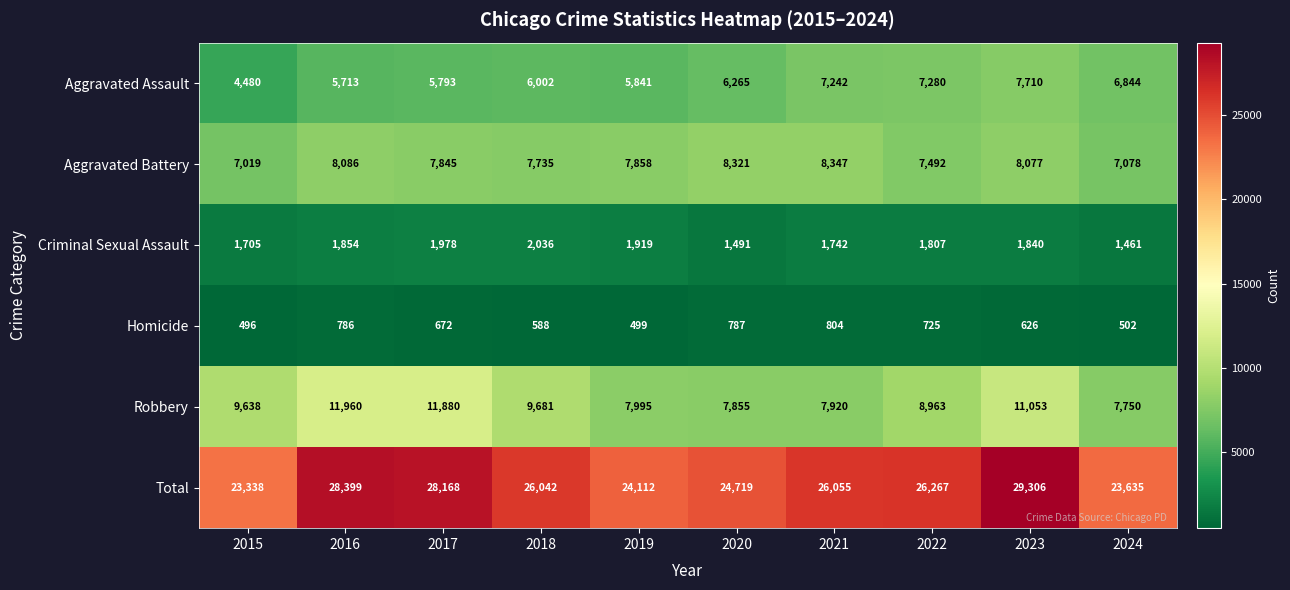

True or false: Total has a value of 26267 at 2022.

True